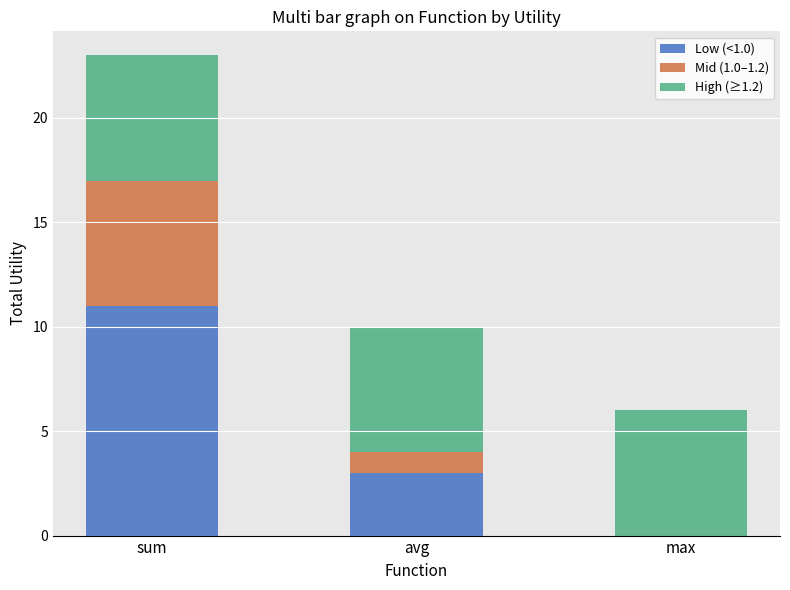

Is it true that Low (<1.0) equals 0 at max?

True